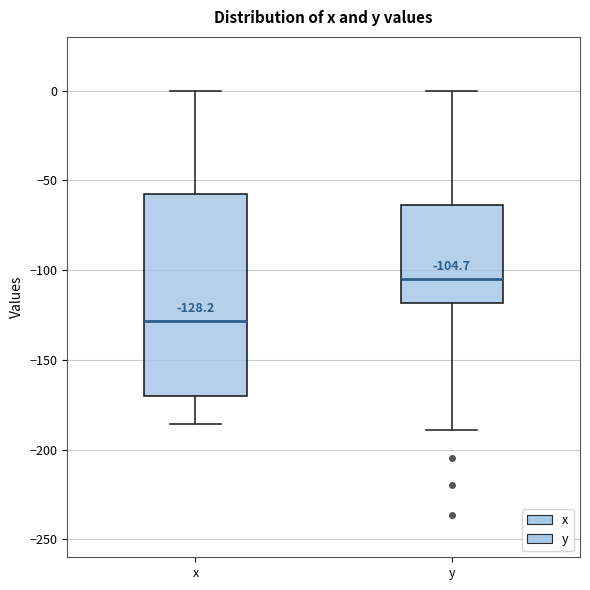

Comparing the boxes themselves (not the whiskers), which one is the tallest?

x